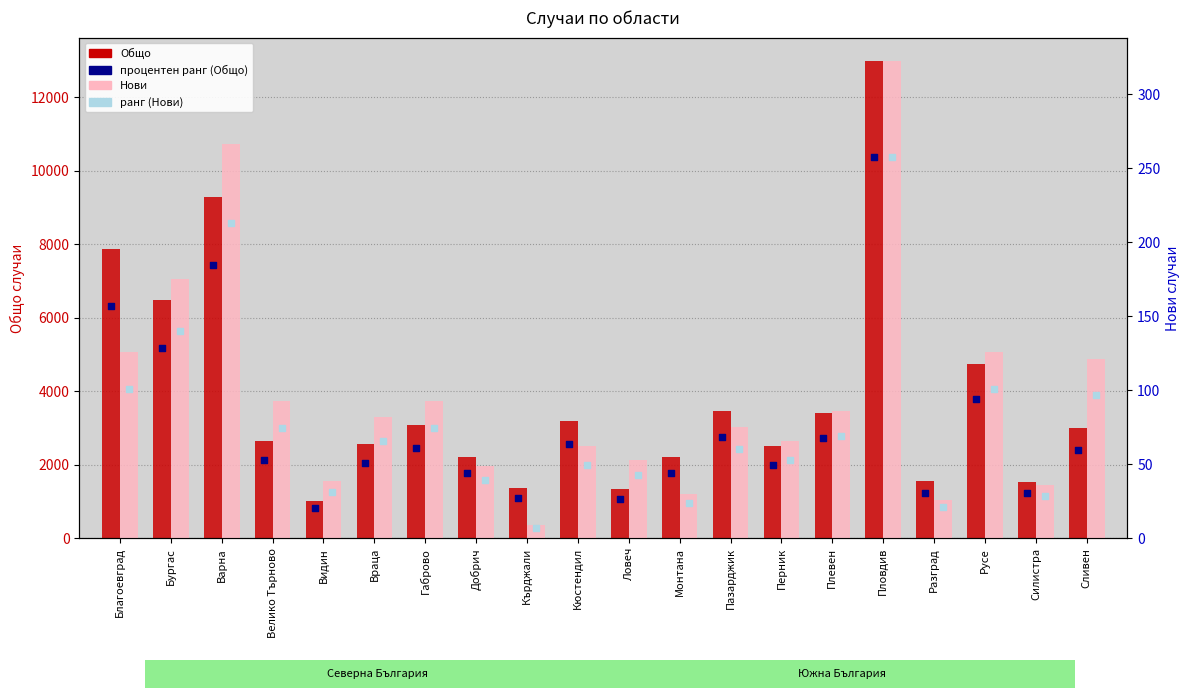

Which series contains the lowest Y value?

ранг (Нови)